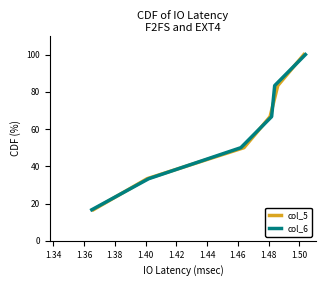

What is the maximum value for col_5?

100.0